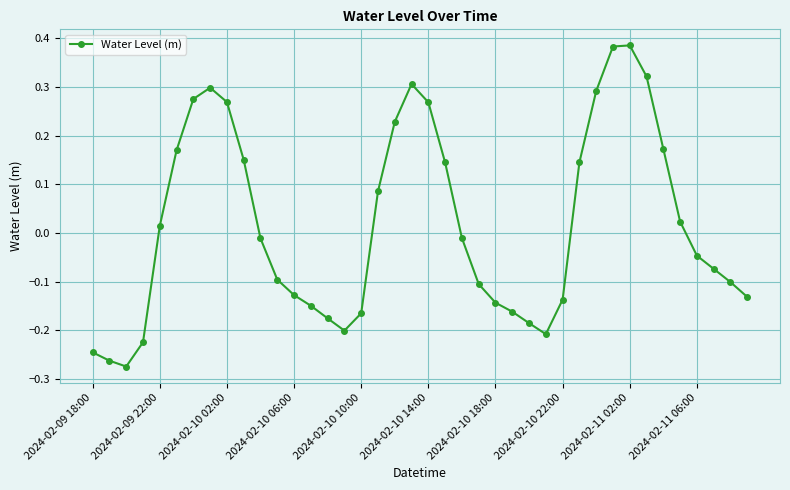

What is the difference between the second highest and minimum values?

0.7